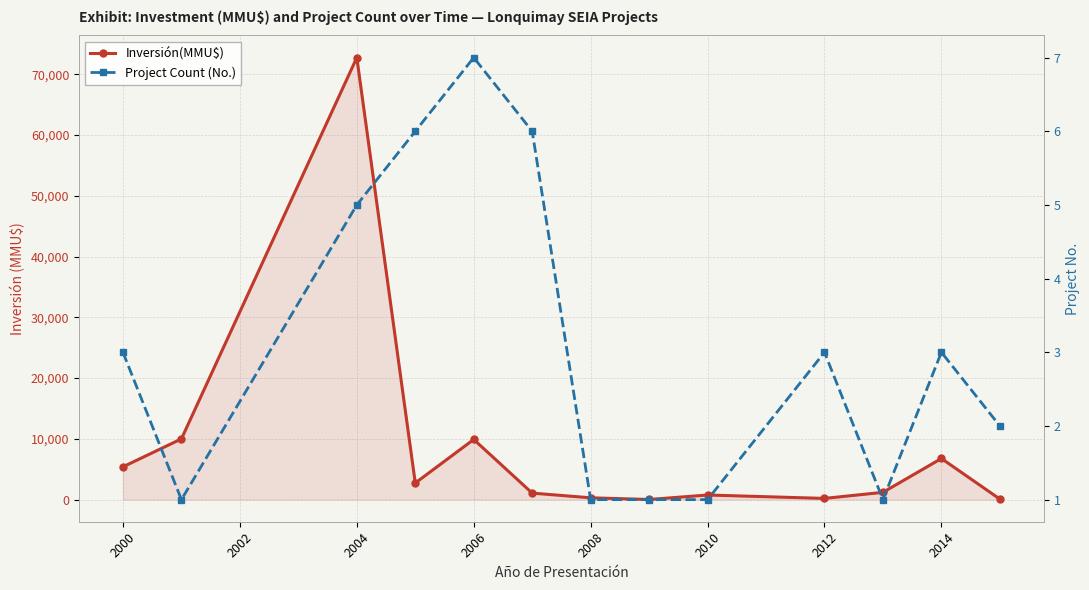

The value of Inversión(MMU$) at 2000 is 2302. True or false?

False